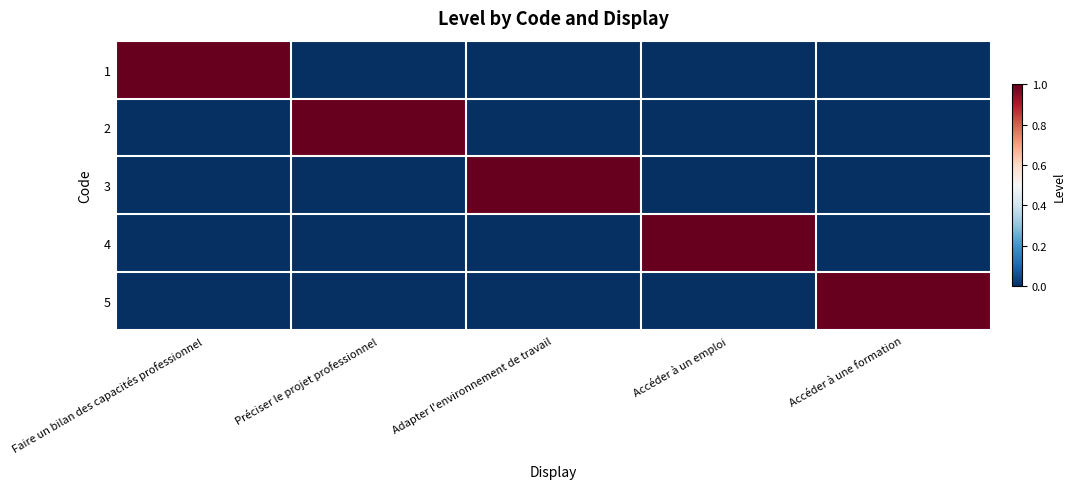

Reading left to right, transcribe all the data shown in this chart.

1: Faire un bilan des capacités professionnel=1	Préciser le projet professionnel=0	Adapter l'environnement de travail=0	Accéder à un emploi=0	Accéder à une formation=0
2: Faire un bilan des capacités professionnel=0	Préciser le projet professionnel=1	Adapter l'environnement de travail=0	Accéder à un emploi=0	Accéder à une formation=0
3: Faire un bilan des capacités professionnel=0	Préciser le projet professionnel=0	Adapter l'environnement de travail=1	Accéder à un emploi=0	Accéder à une formation=0
4: Faire un bilan des capacités professionnel=0	Préciser le projet professionnel=0	Adapter l'environnement de travail=0	Accéder à un emploi=1	Accéder à une formation=0
5: Faire un bilan des capacités professionnel=0	Préciser le projet professionnel=0	Adapter l'environnement de travail=0	Accéder à un emploi=0	Accéder à une formation=1